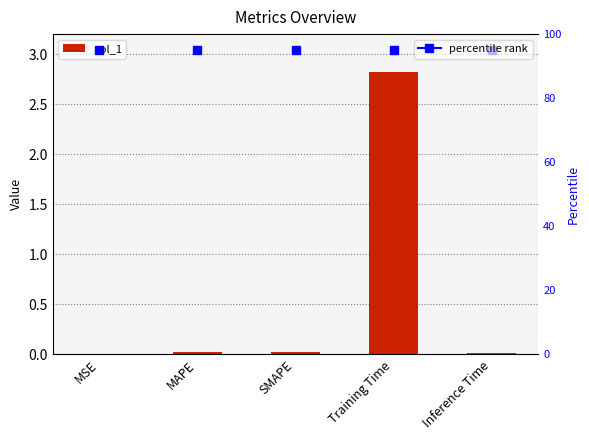

Rank the categories by value from highest to lowest.

Training Time, MAPE, SMAPE, Inference Time, MSE